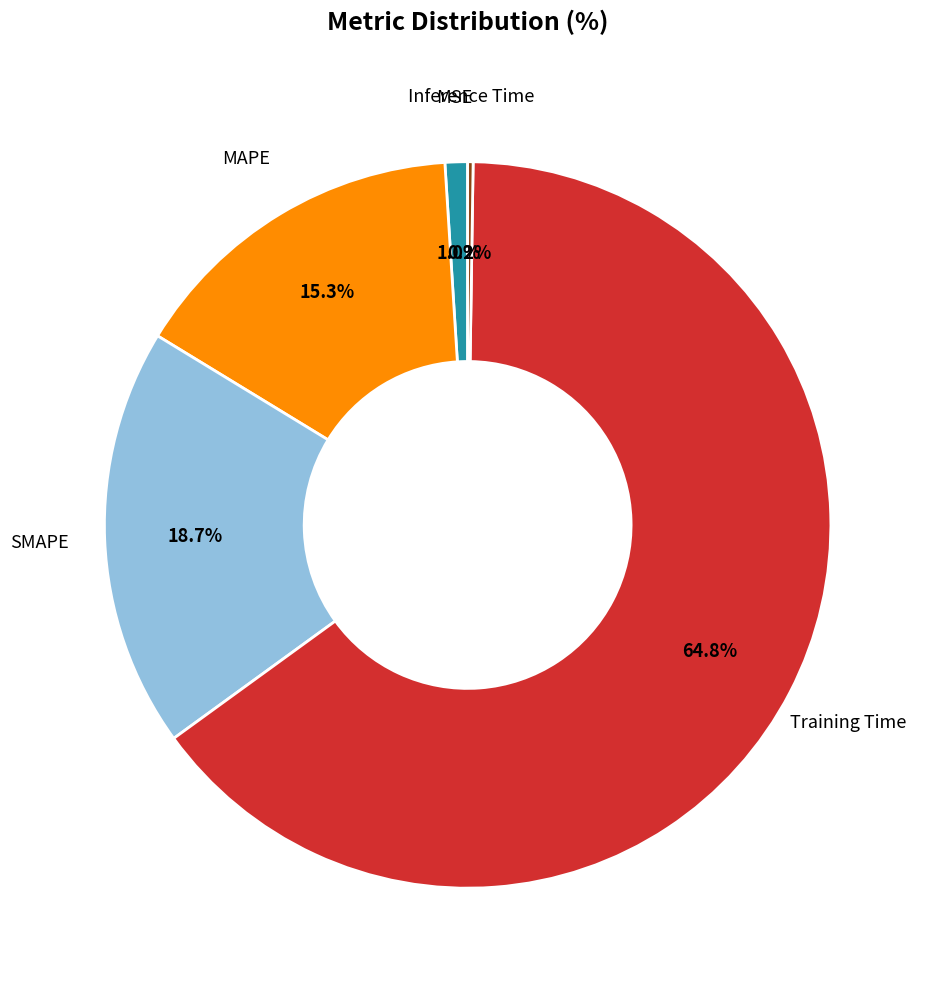

Does any single category account for the majority?

Yes